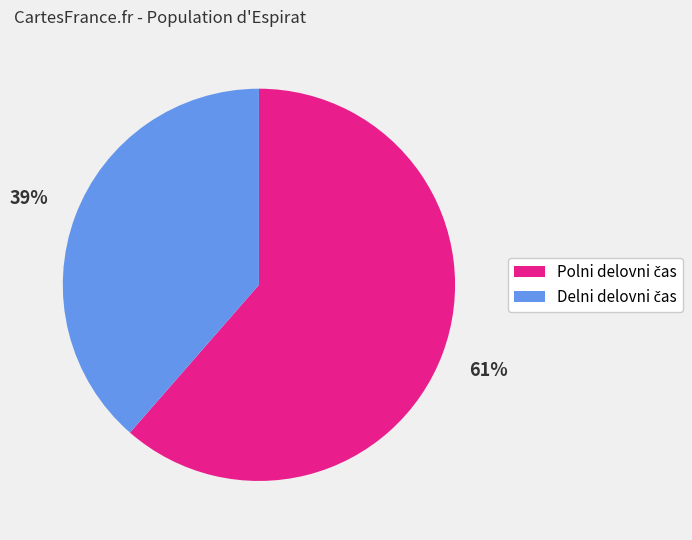

Does any single category account for the majority?

Yes